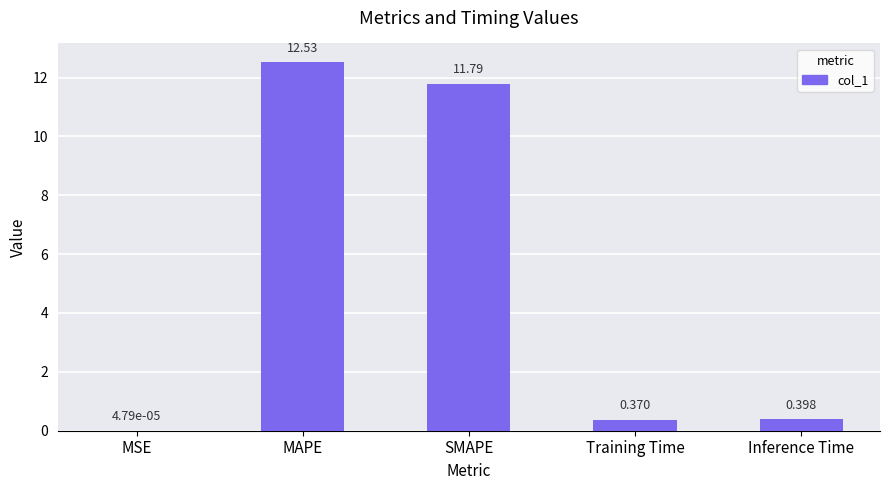

What is the sum of all values?

25.1